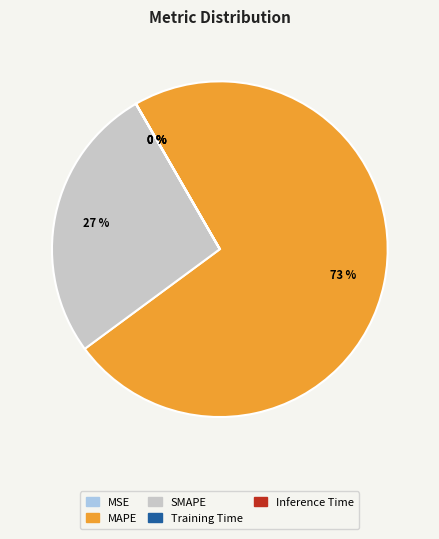

To the nearest percent, what is the difference between the largest and smallest slice percentages?

73%